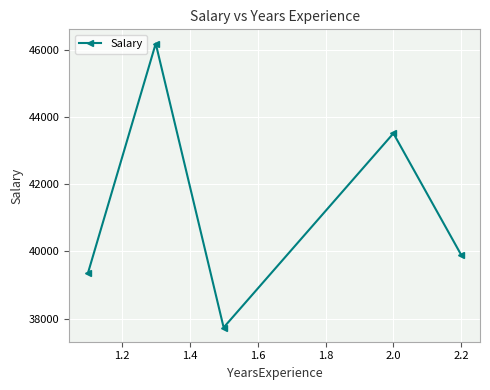

How many points are lower than both their immediate neighbors (excluding endpoints)?

1